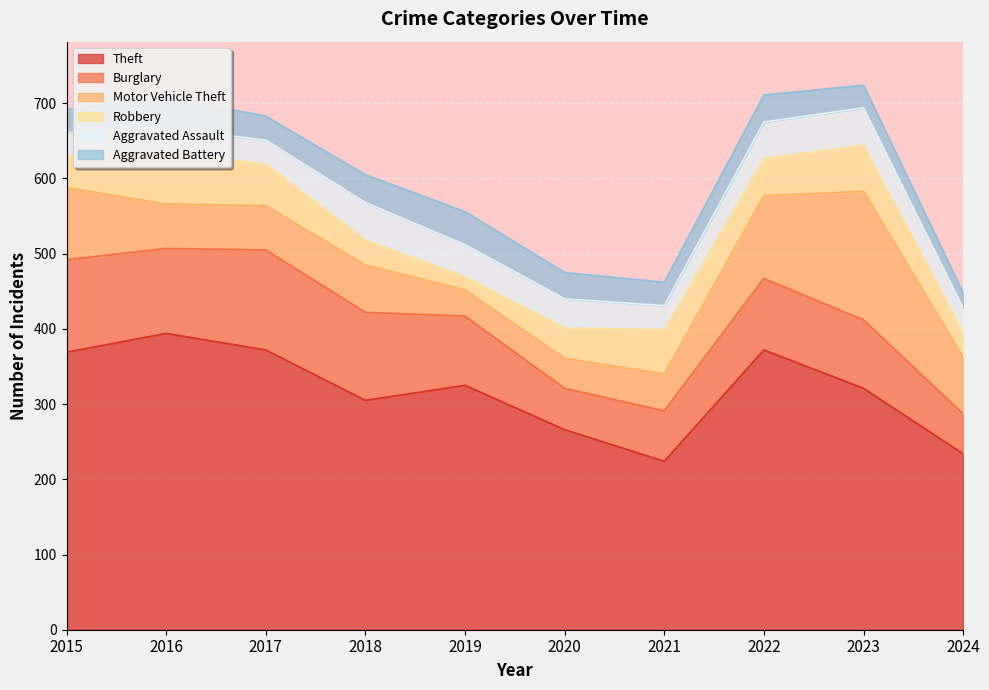

Count the number of data series in this chart.

6